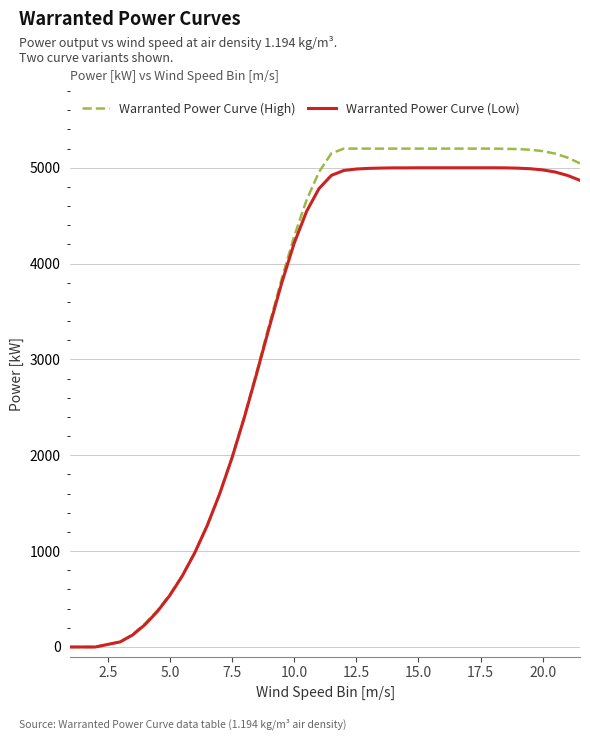

What is the greatest value displayed?

5200